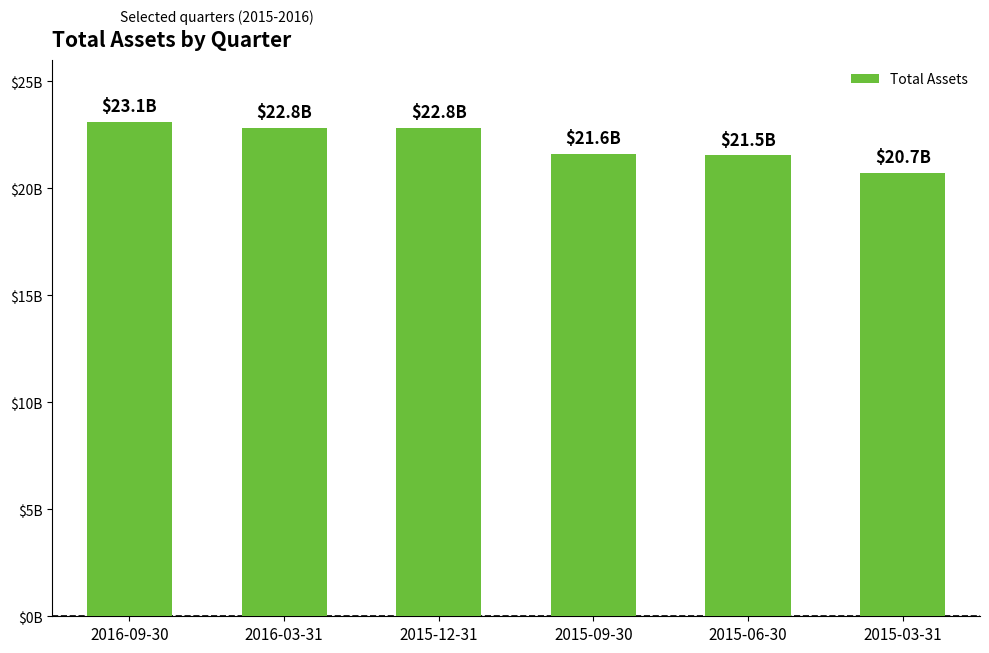

What is the change in value from 2015-12-31 to 2015-06-30?

-1295210000